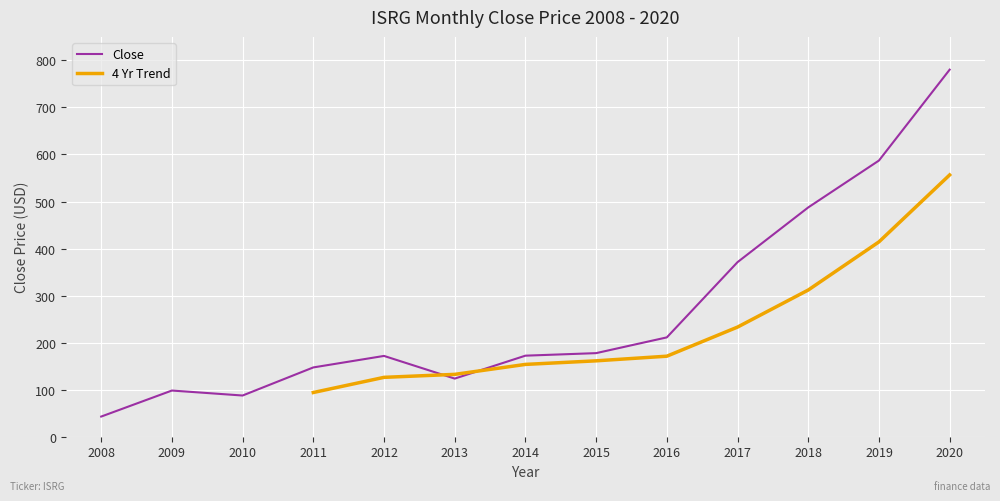

At which label is Close closest to 411?

2017